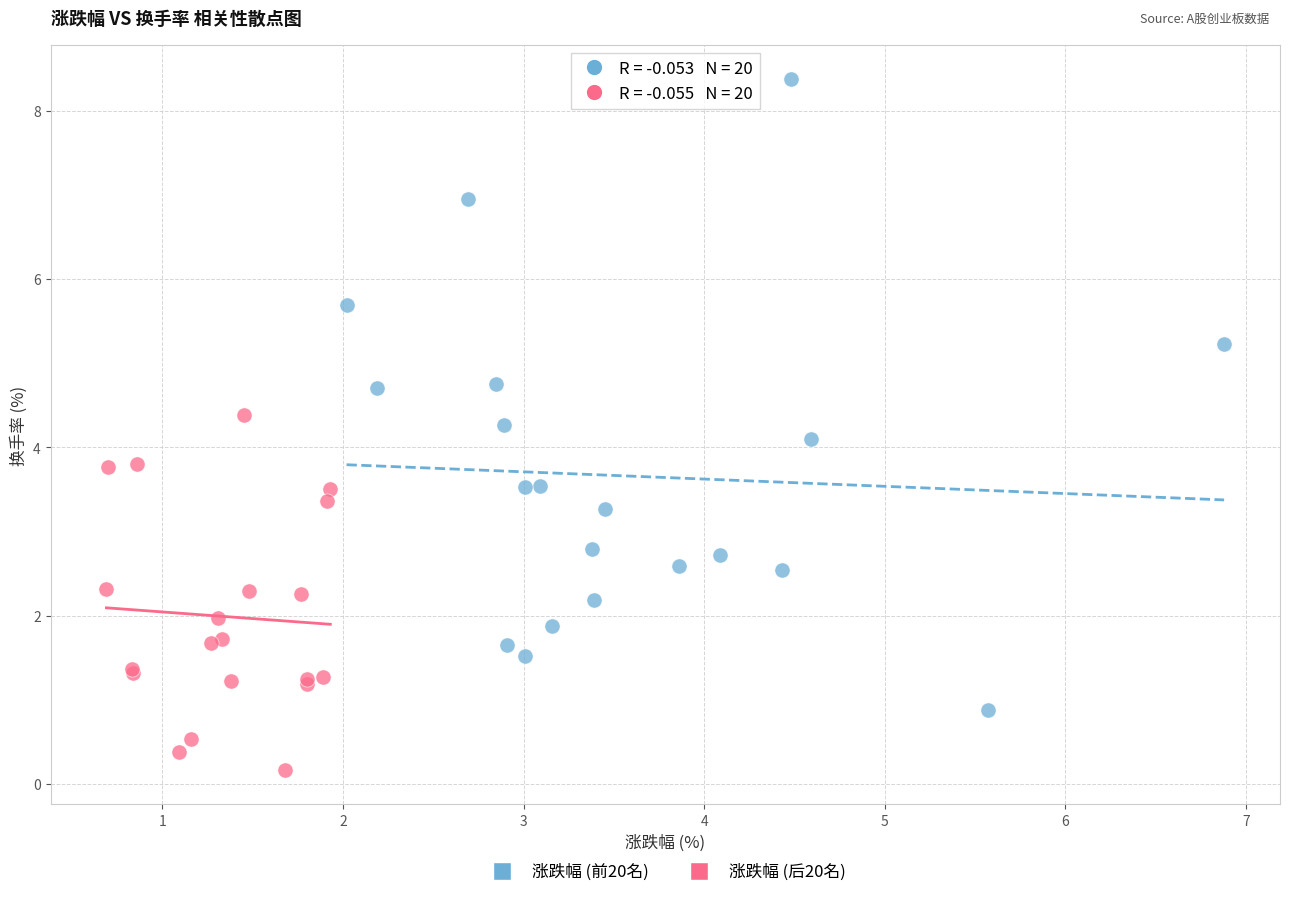

Which series reaches the minimum Y coordinate?

涨跌幅 (后20名)